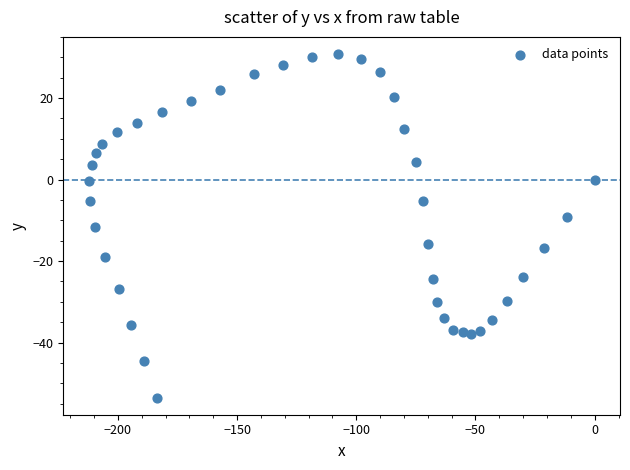

What is the range of X values (max minus min)?

212.3